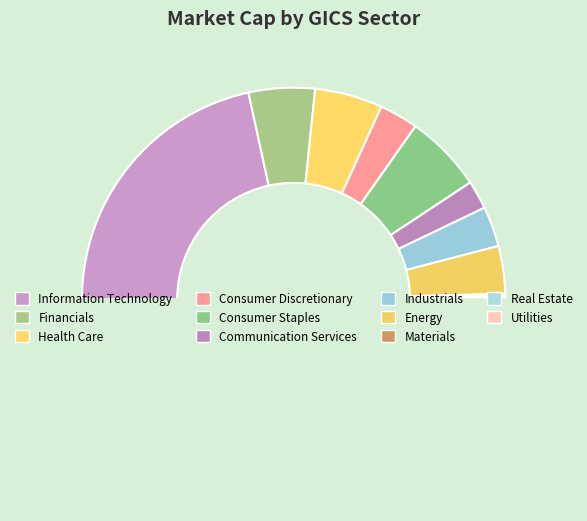

Count the number of slices in the pie.

11